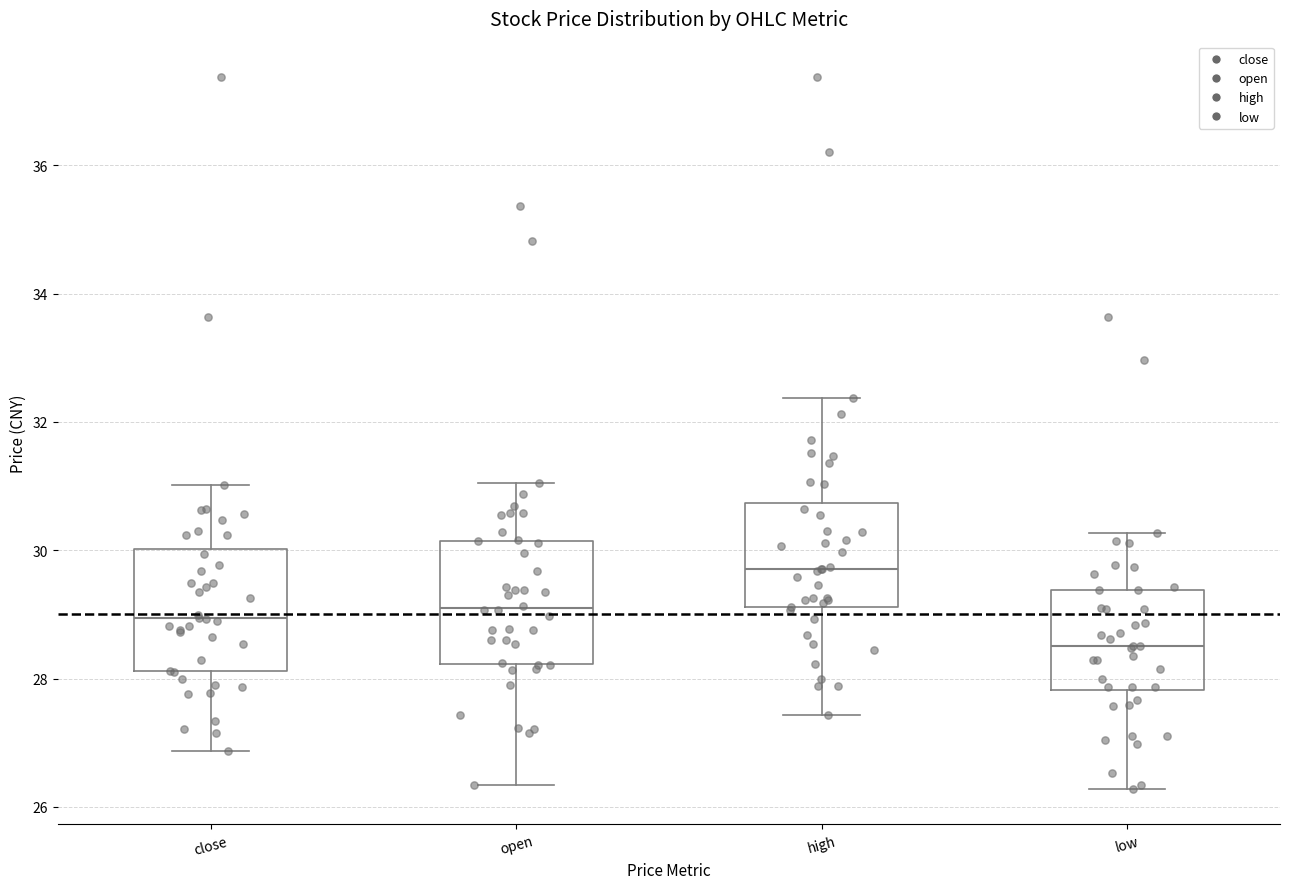

Where is the upper edge of the box for close on the y-axis? The values are not printed on the chart, so give them approximately, as read against the axis.

30.0